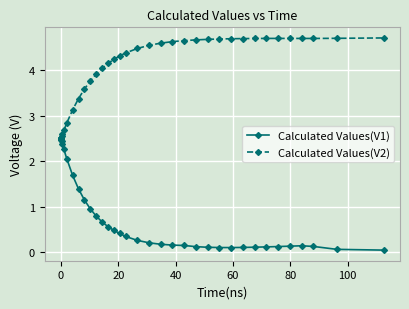

What is the maximum value for Calculated Values(V1)?

2.5